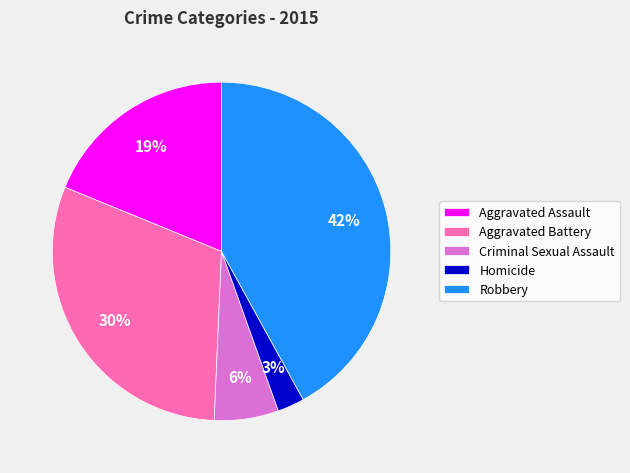

What is the largest slice in the pie chart?

Robbery